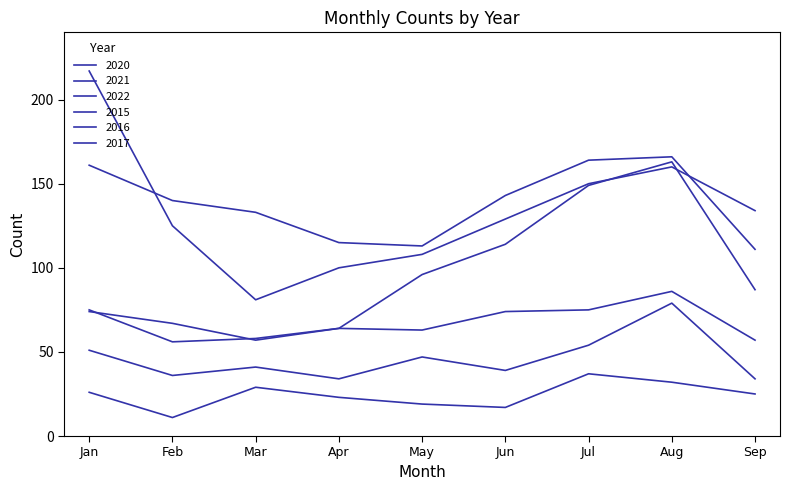

Which series has the largest range (max minus min)?

2021